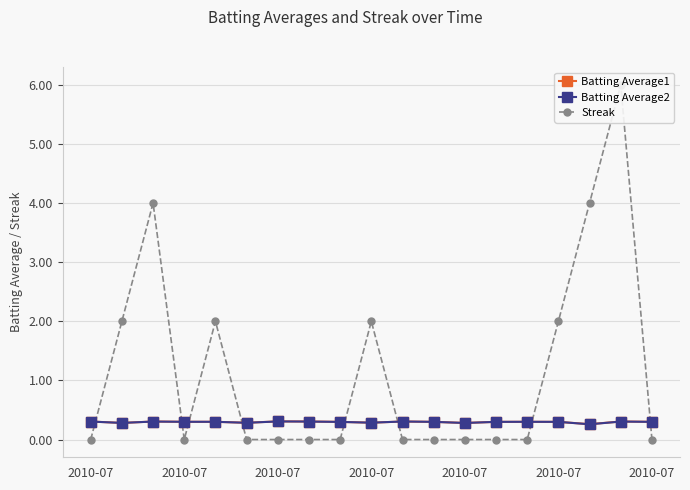

What is the value of the Batting Average2 point at the 4th from the left?

0.3